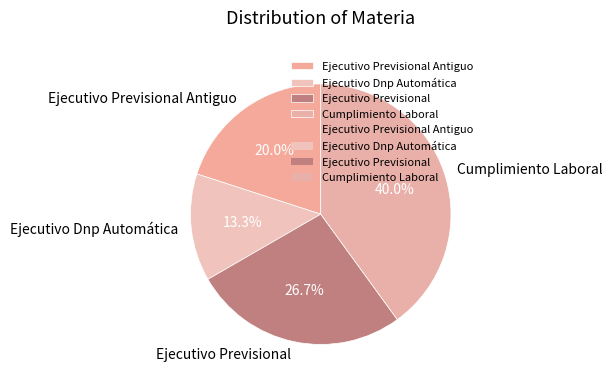

How many segments does this pie chart have?

4